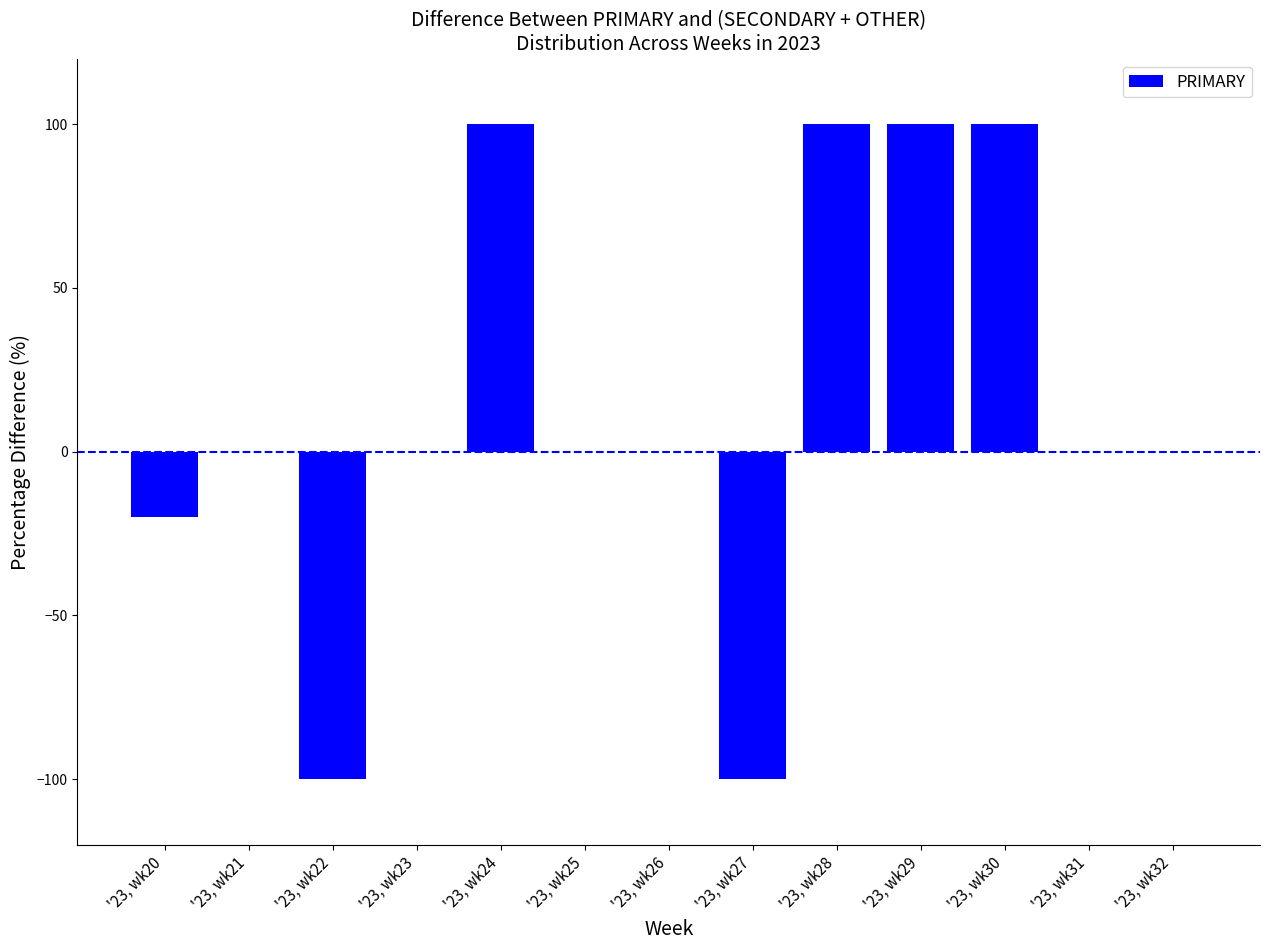

What is the greatest value displayed?

100.0